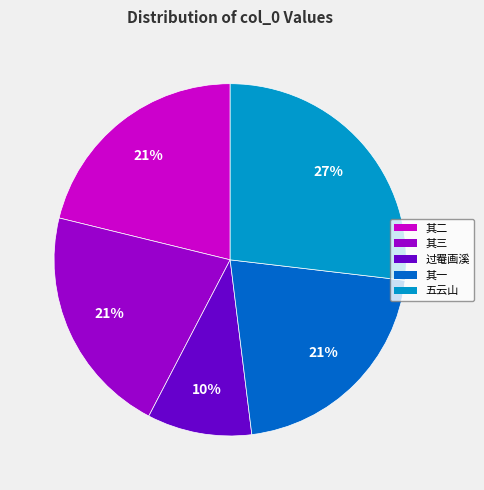

Is there a majority slice in this chart?

No